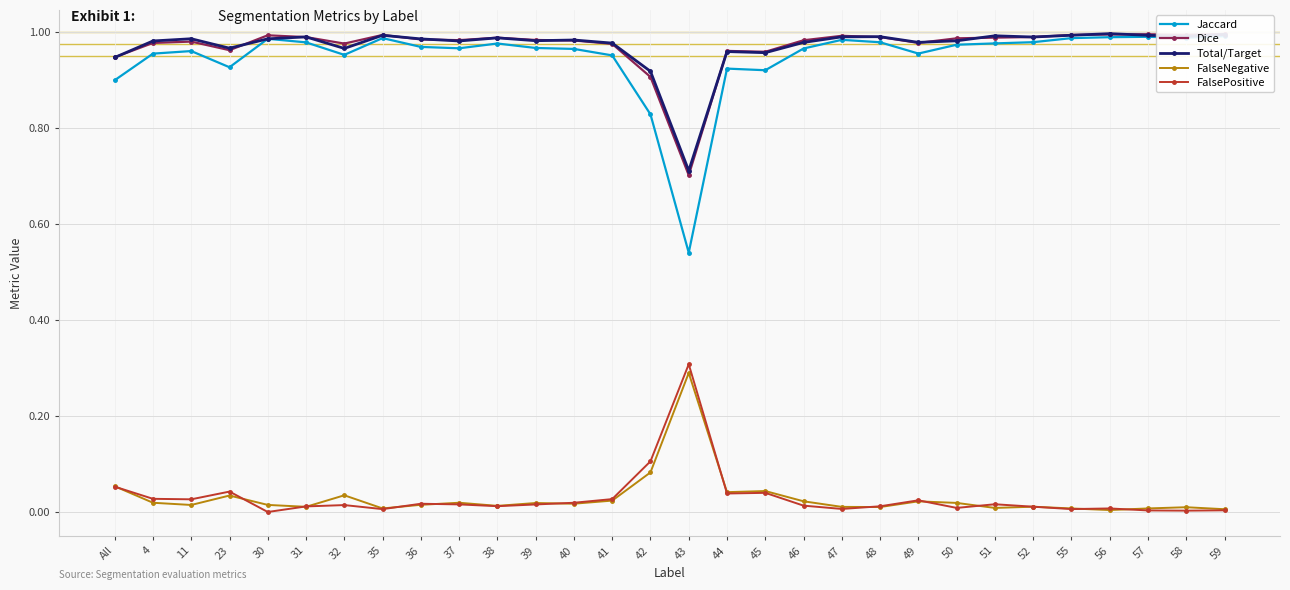

How many lines are shown in the chart?

5